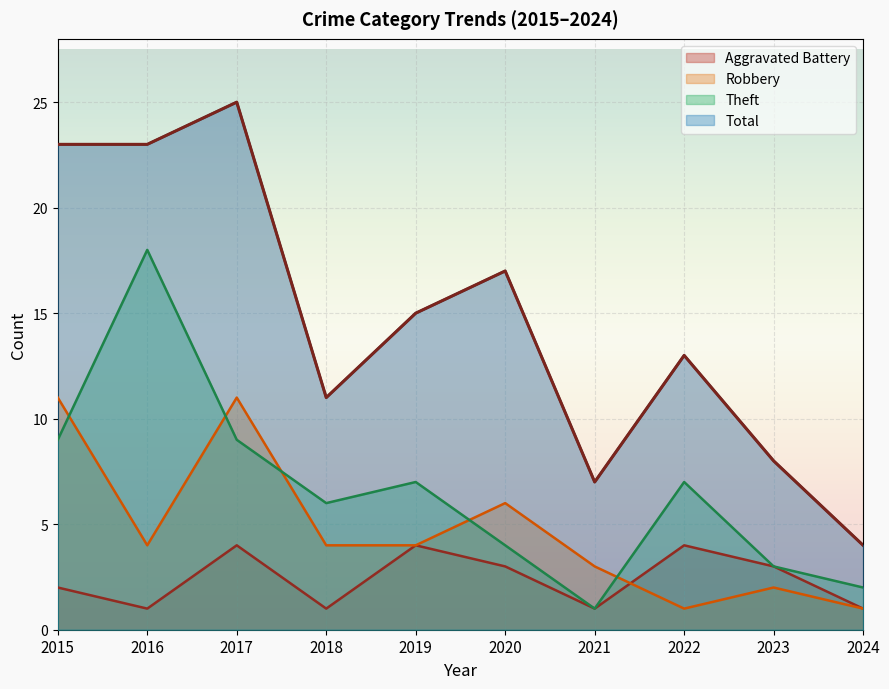

How many data points in Theft are above 7?

3